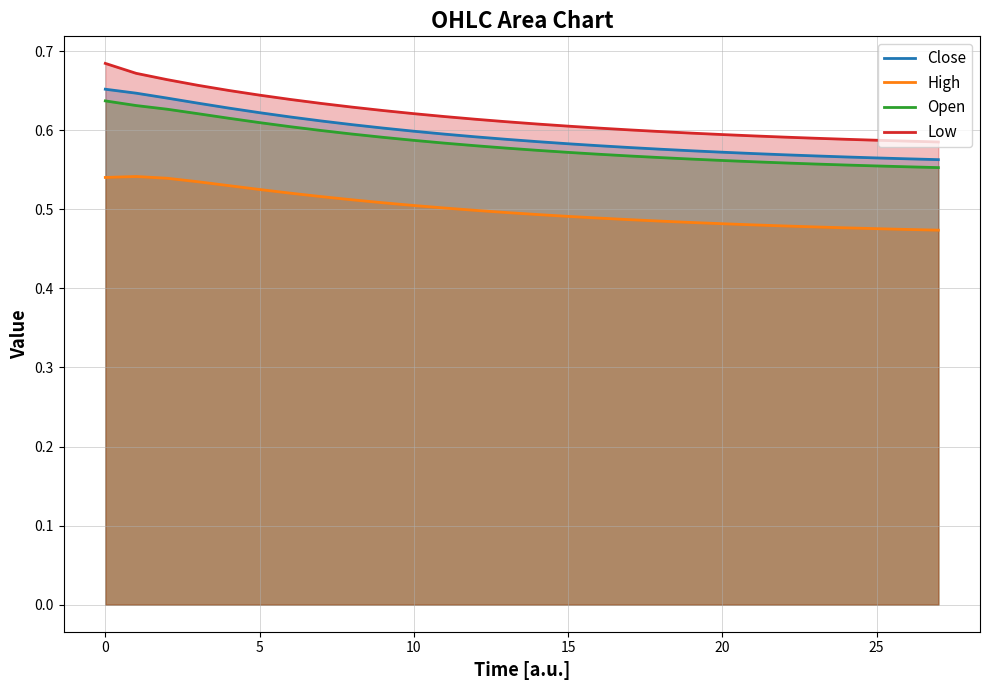

How many series are shown in this chart?

4